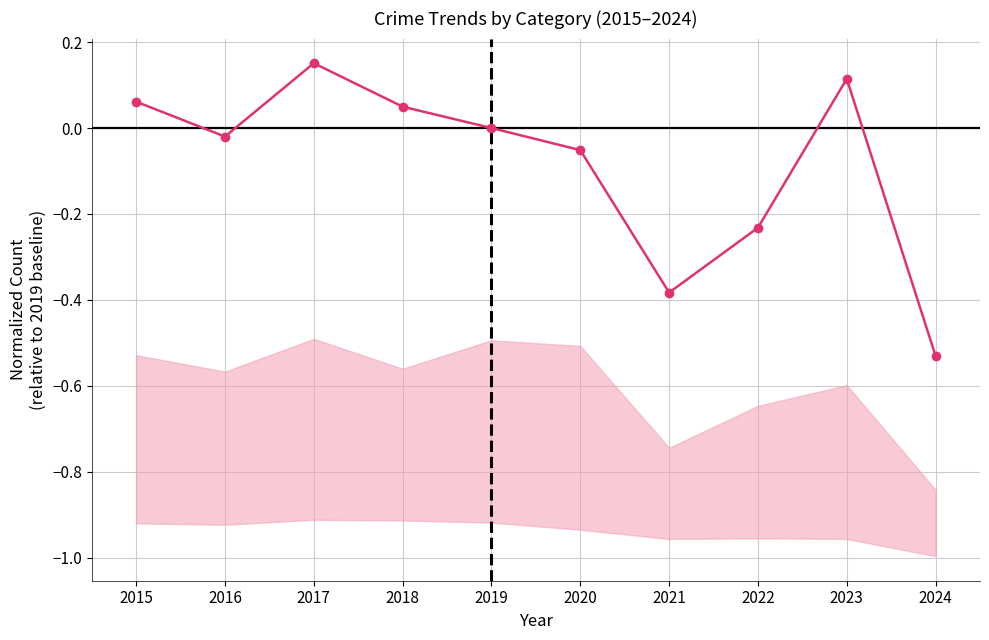

How many data points does each series have?

10